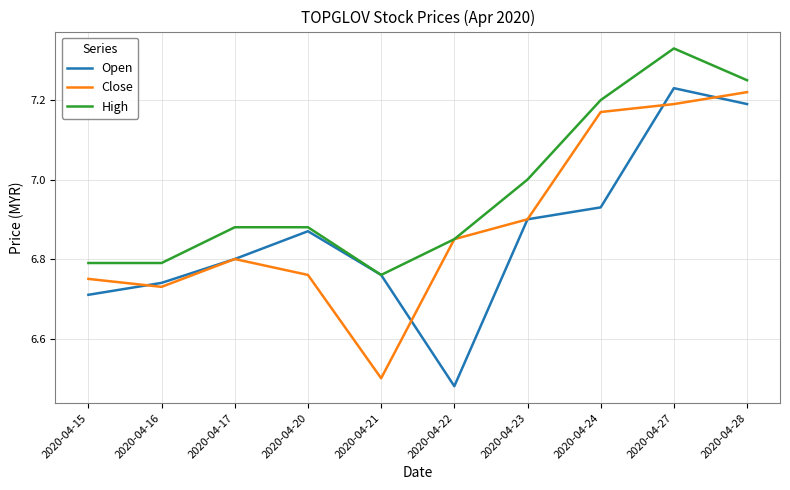

Which series has the largest total across all categories?

High